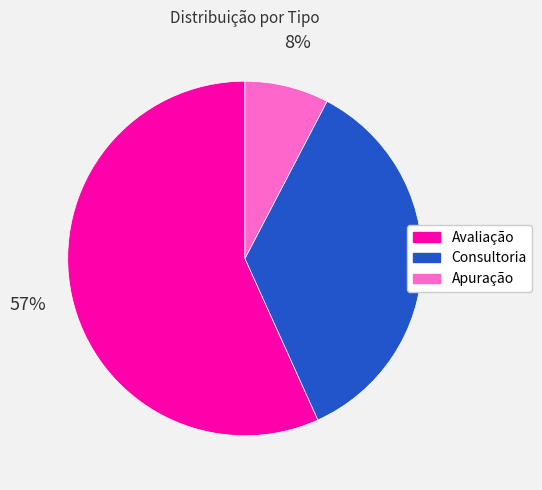

What is the ratio of the value at Avaliação to the value at Consultoria?

1.6